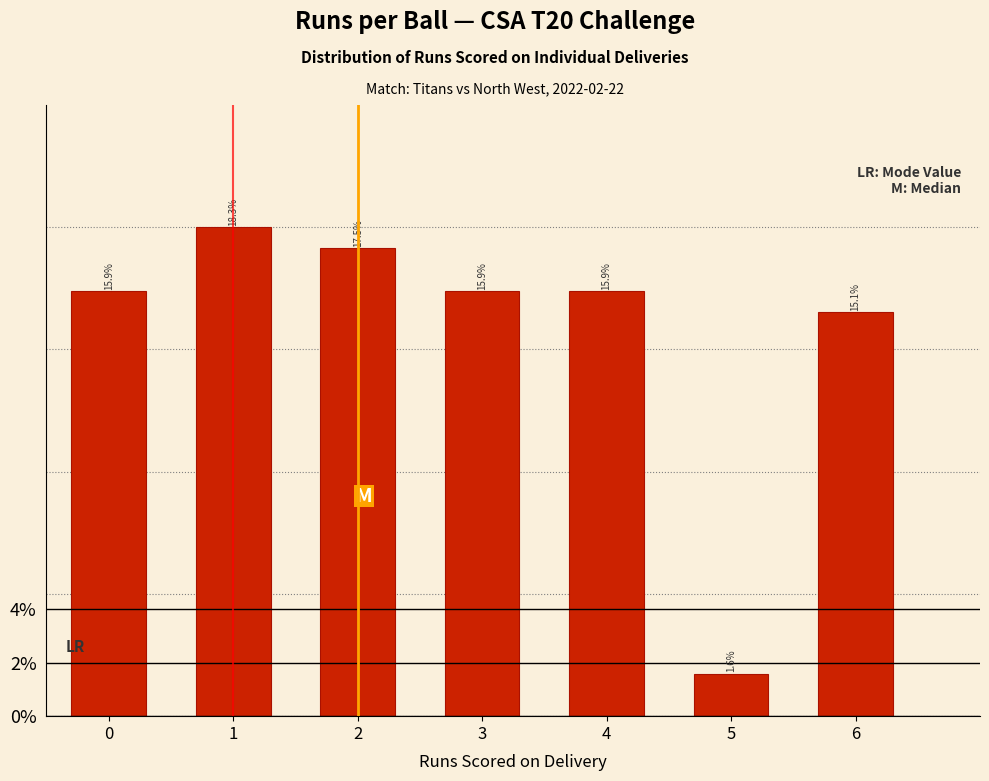

Reading right to left, what are all the values shown in this chart?

15.1	1.6	15.9	15.9	17.5	18.3	15.9